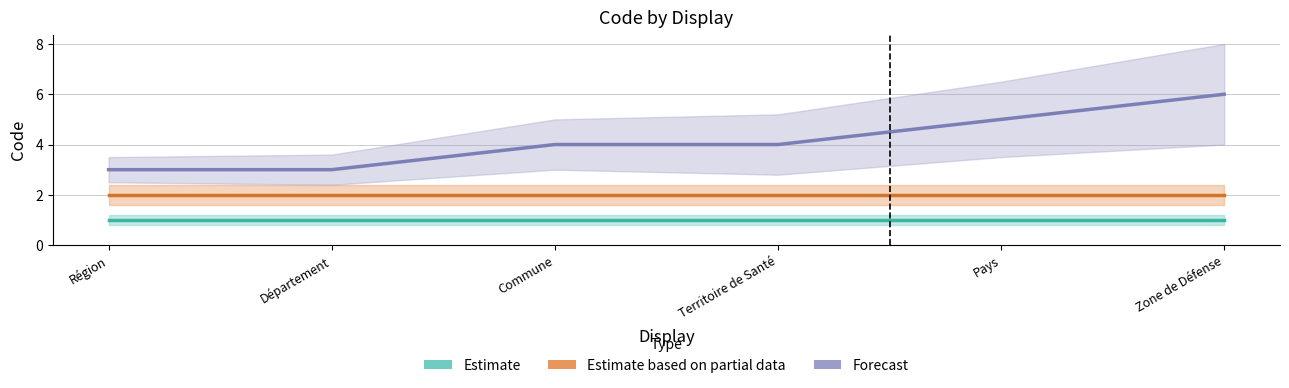

What position from the right is Pays?

2